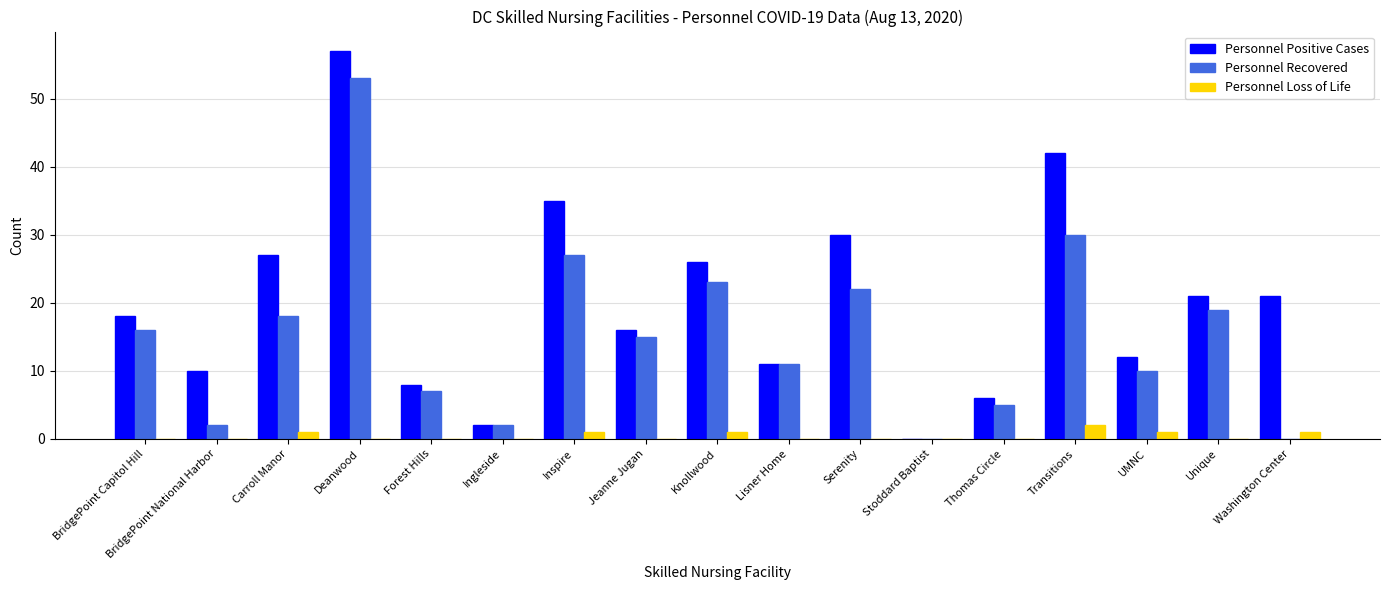

The value of Personnel Recovered at Jeanne Jugan is 15. True or false?

True